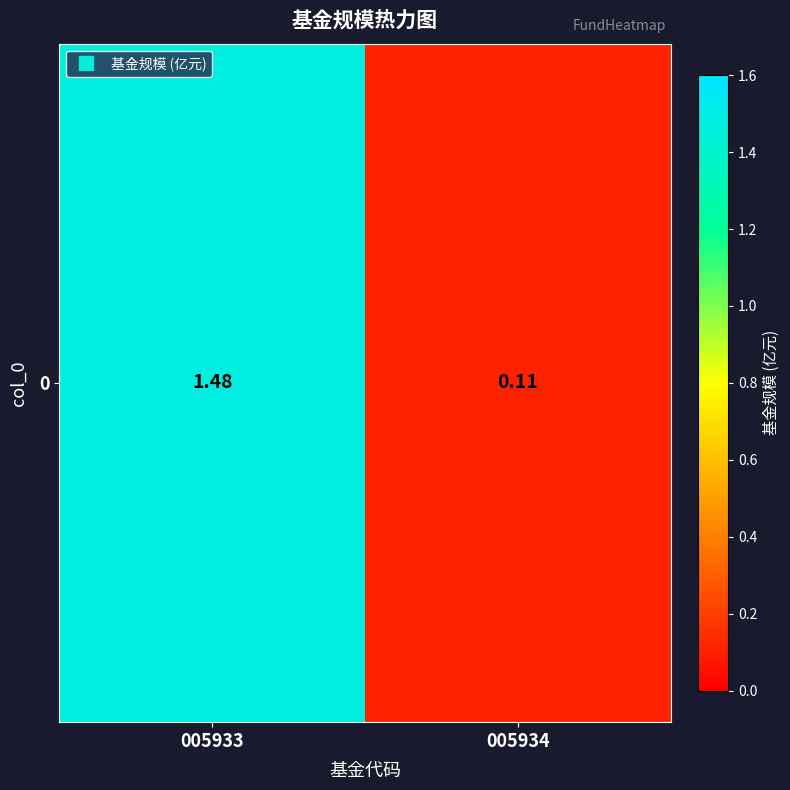

How many categories are shown in the chart?

2